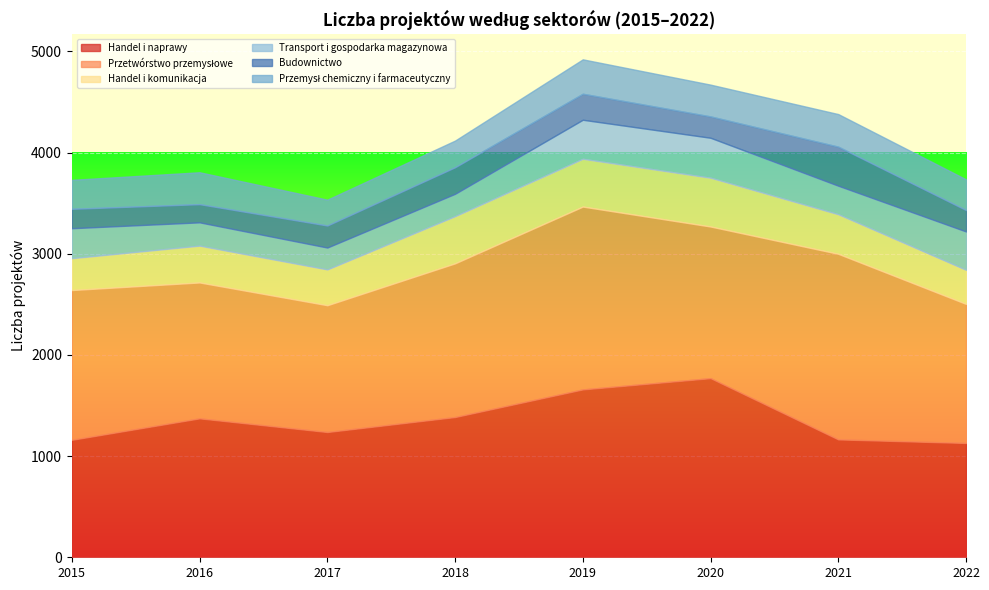

What are all the series names shown in the legend?

Handel i naprawy, Przetwórstwo przemysłowe, Handel i komunikacja, Transport i gospodarka magazynowa, Budownictwo, Przemysł chemiczny i farmaceutyczny